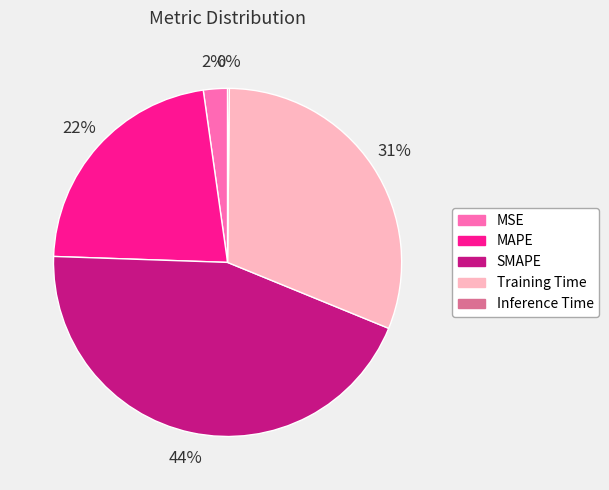

To the nearest percent, what is the difference between the largest and smallest slice percentages?

44%